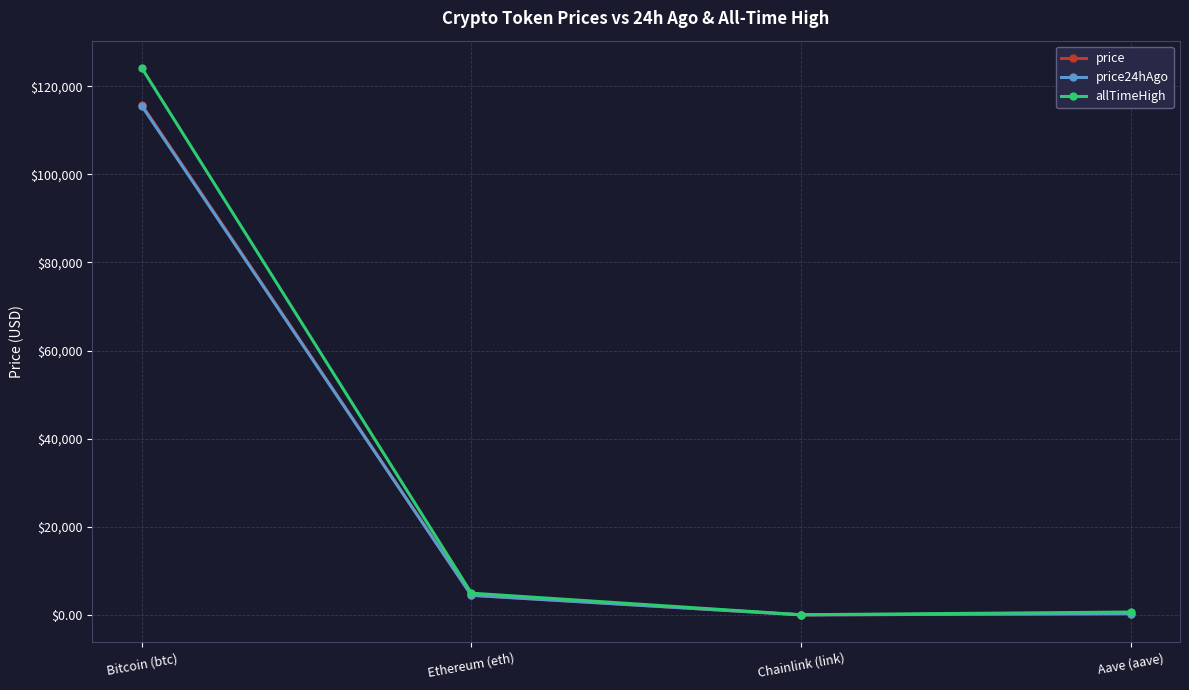

What is the difference between the highest and lowest values at Bitcoin (btc)?

8598.0